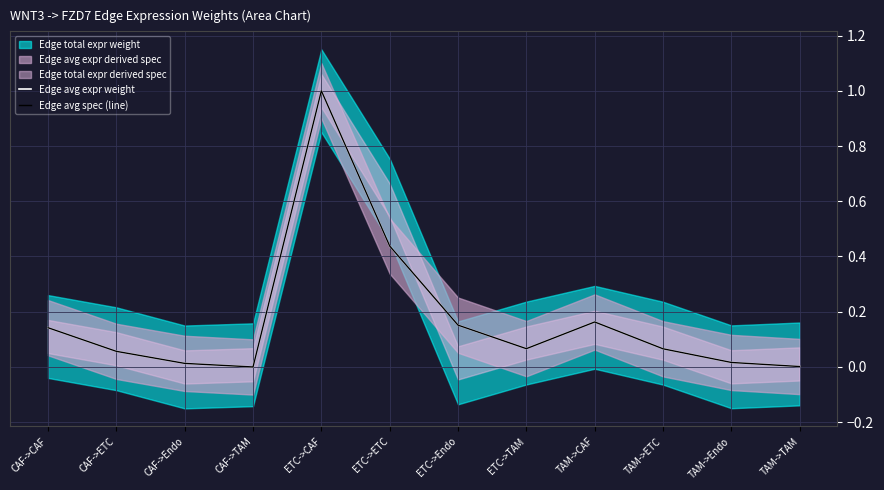

Reading right to left, list all the values displayed in this chart.

Edge avg expr weight: TAM->TAM=0.0	TAM->Endo=0.0	TAM->ETC=0.1	TAM->CAF=0.2	ETC->TAM=0.1	ETC->Endo=0.2	ETC->ETC=0.4	ETC->CAF=1.0	CAF->TAM=0.0	CAF->Endo=0.0	CAF->ETC=0.1	CAF->CAF=0.1
Edge avg spec (line): TAM->TAM=0.0	TAM->Endo=0.0	TAM->ETC=0.1	TAM->CAF=0.2	ETC->TAM=0.1	ETC->Endo=0.2	ETC->ETC=0.4	ETC->CAF=1.0	CAF->TAM=0.0	CAF->Endo=0.0	CAF->ETC=0.1	CAF->CAF=0.1